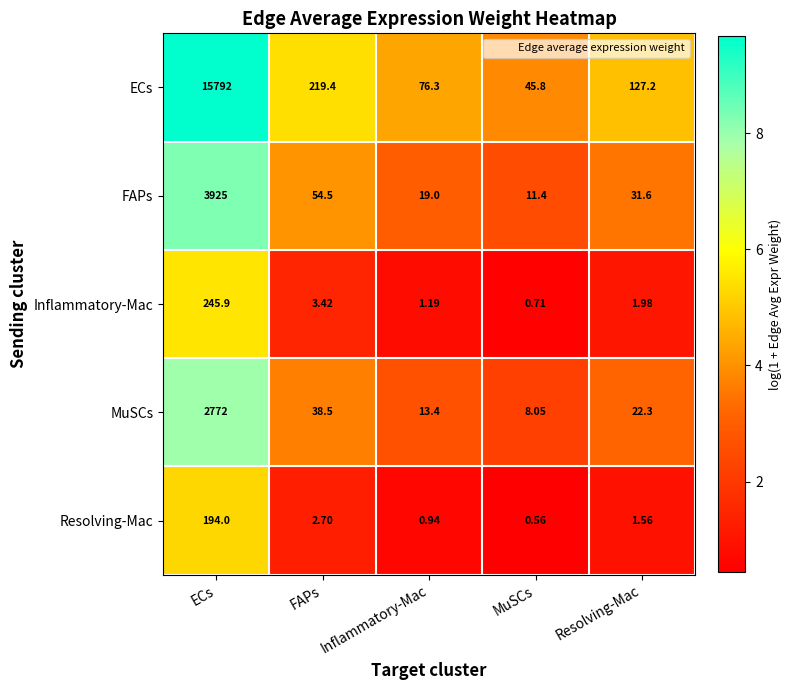

Rank the categories by FAPs value from lowest to highest.

MuSCs, Inflammatory-Mac, Resolving-Mac, FAPs, ECs